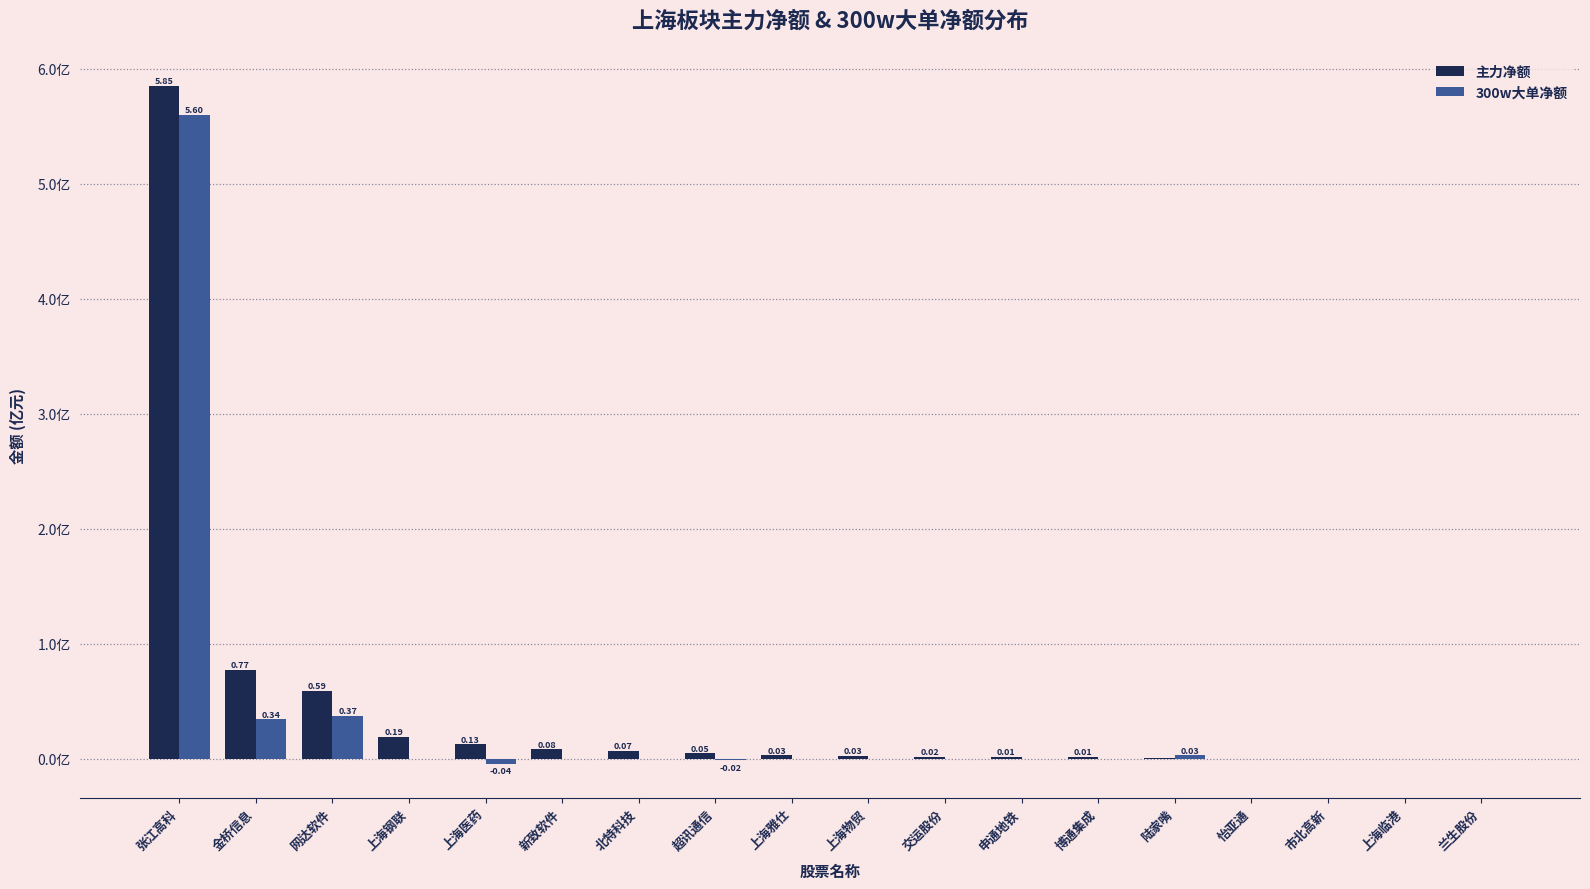

Which series changed the most between 网达软件 and 北特科技?

主力净额